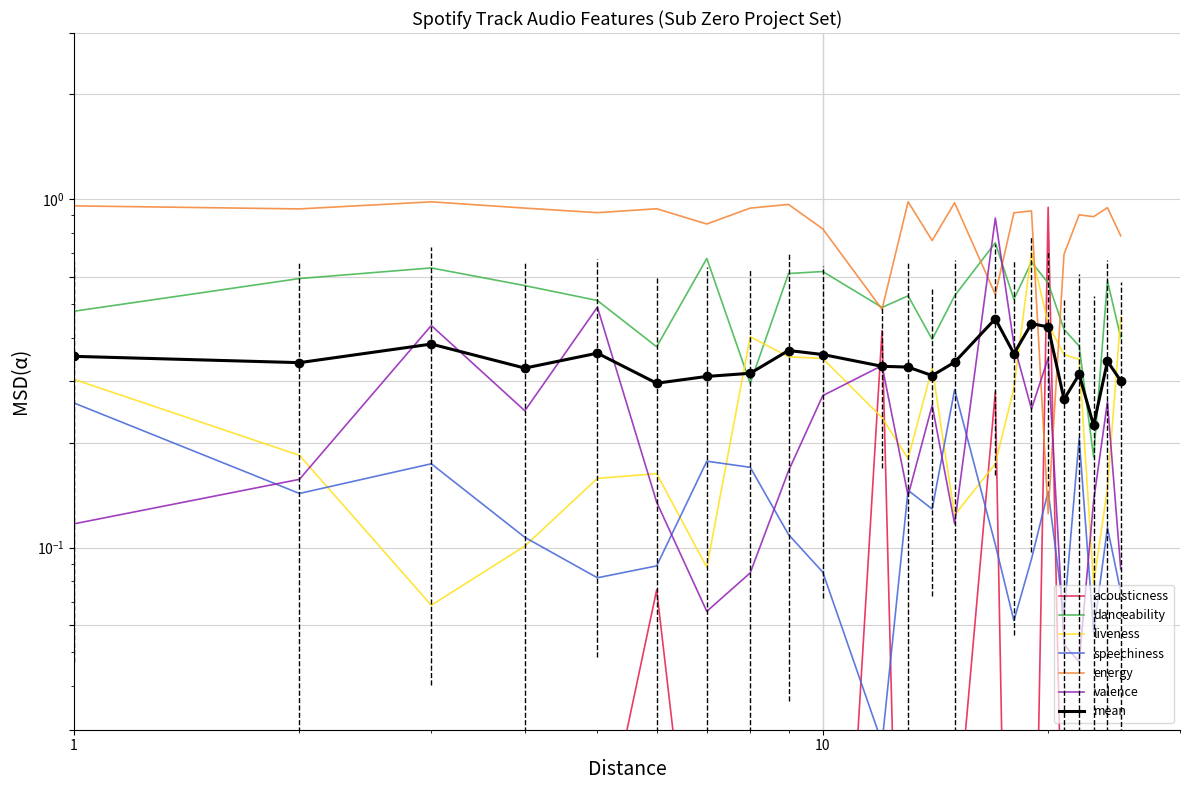

How many categories are shown in the chart?

23